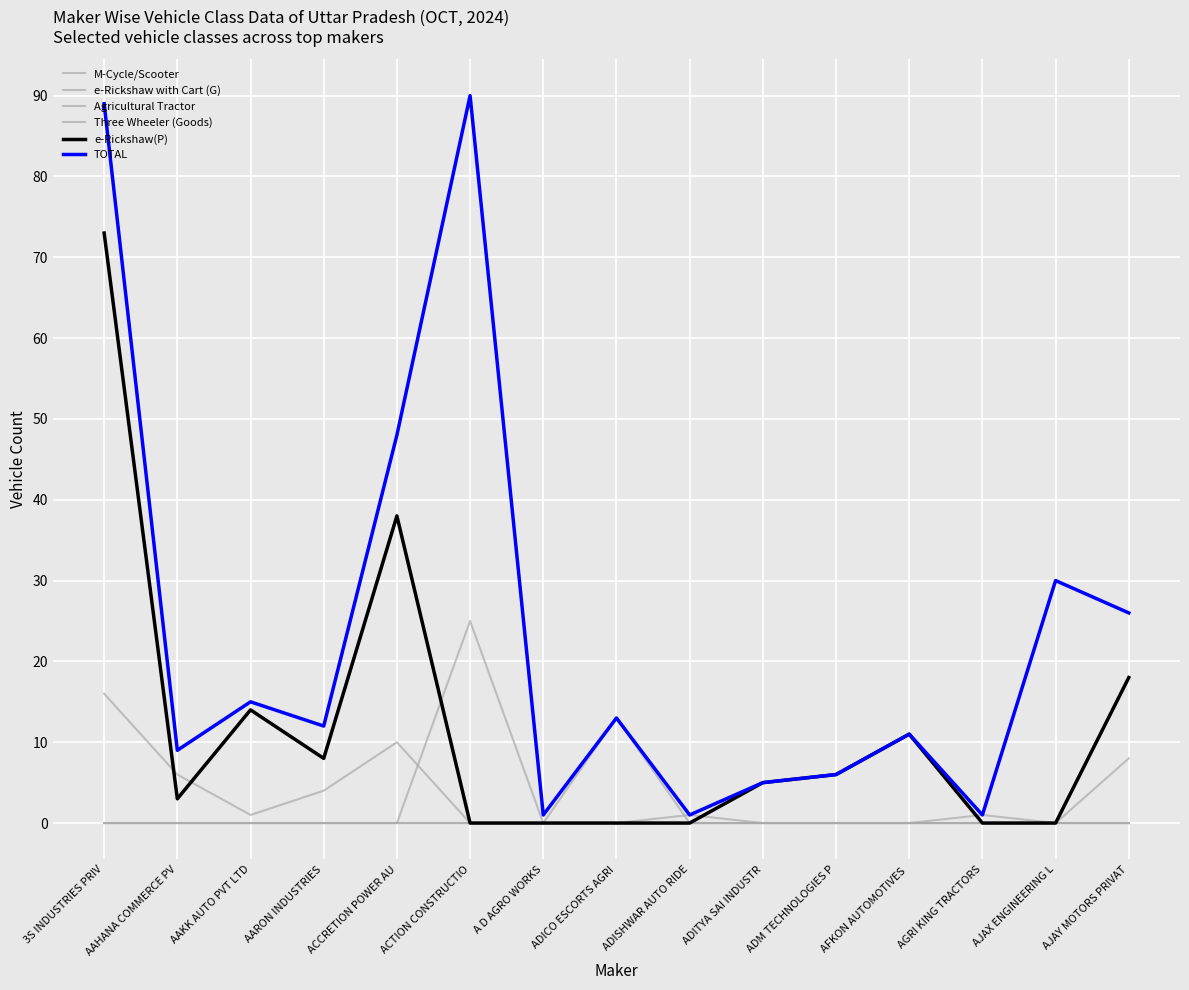

At how many categories does at least one series exceed 40?

3